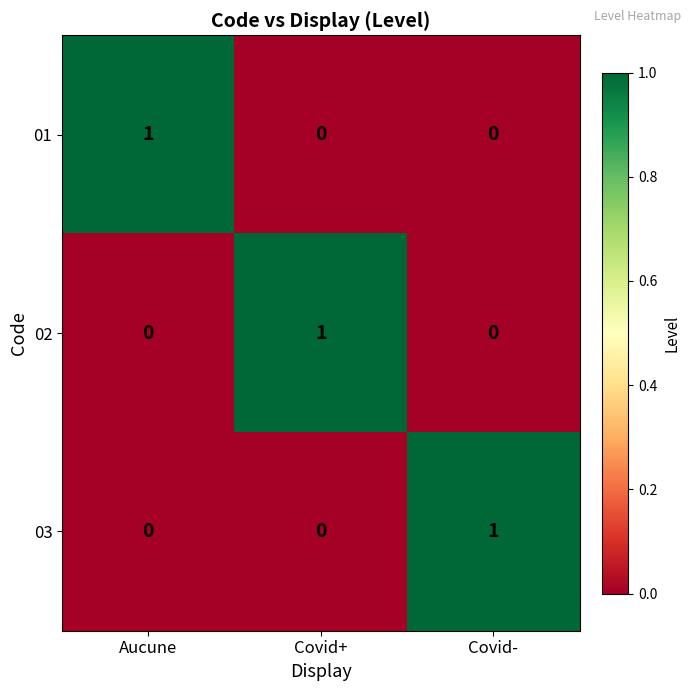

At how many categories does at least one series exceed 0?

3